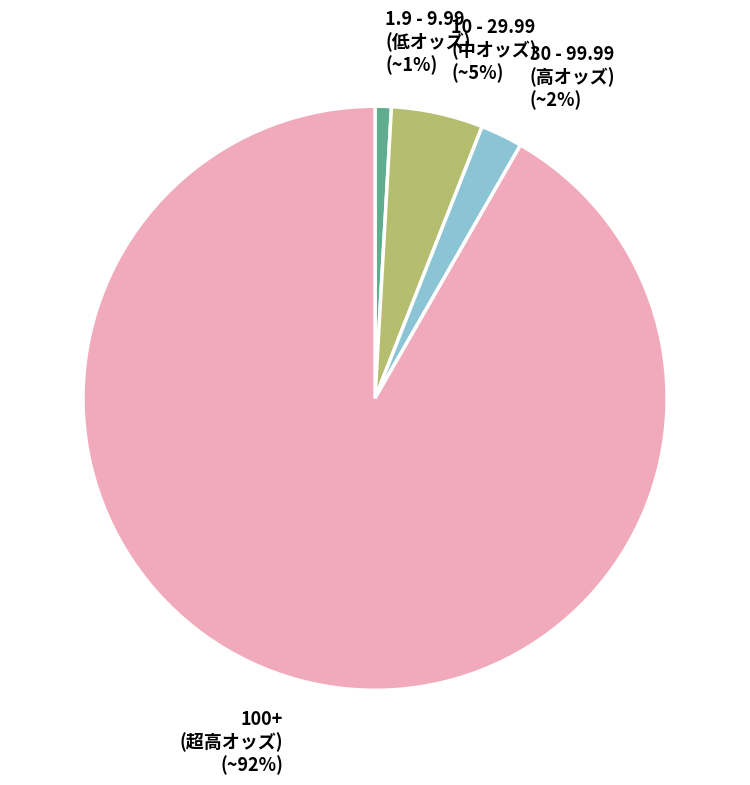

Which category has the smallest portion of the pie?

1.9 - 9.99 (低オッズ)